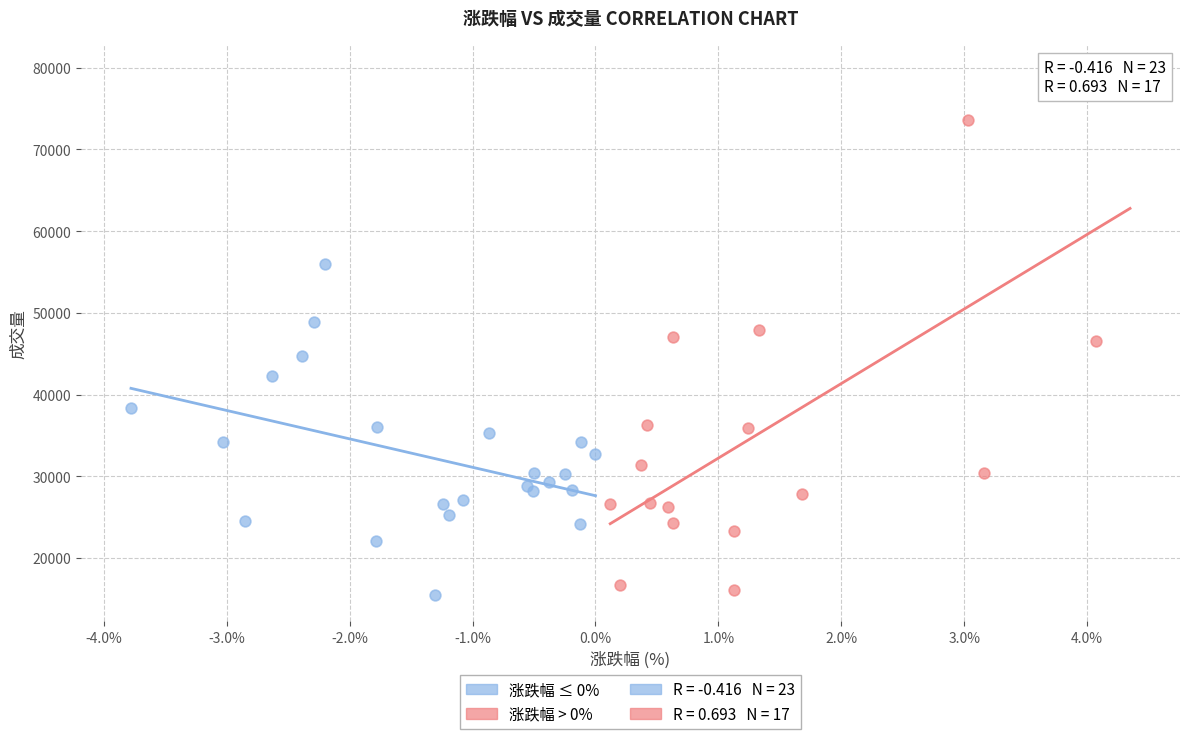

Which series has the largest Y range (max minus min)?

涨跌幅 > 0%